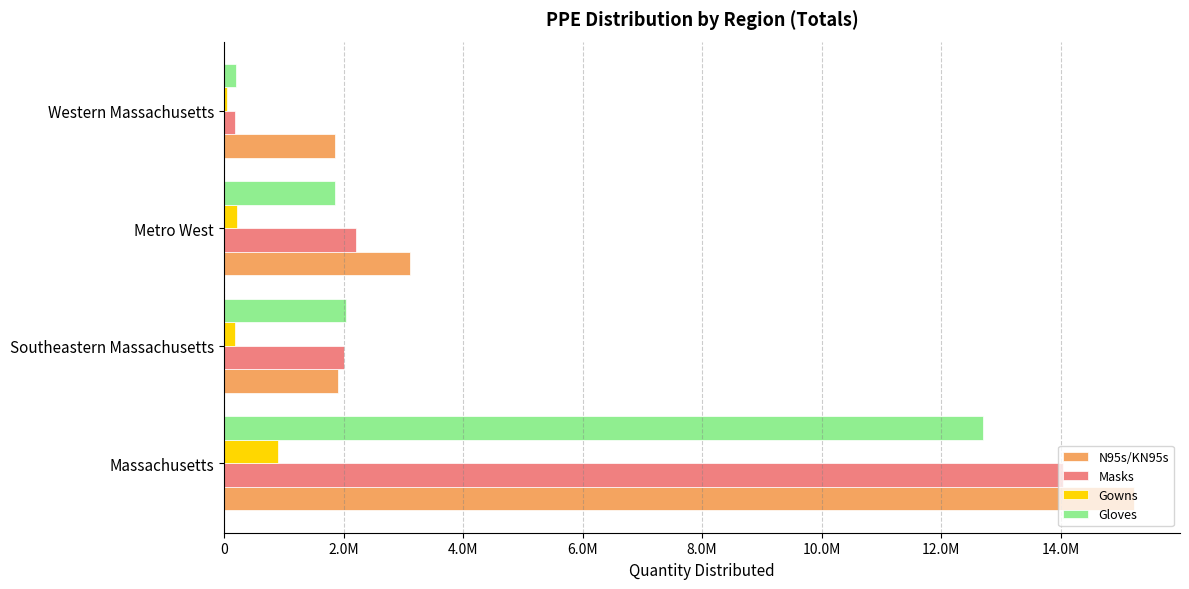

What are all the series names shown in the legend?

N95s/KN95s, Masks, Gowns, Gloves